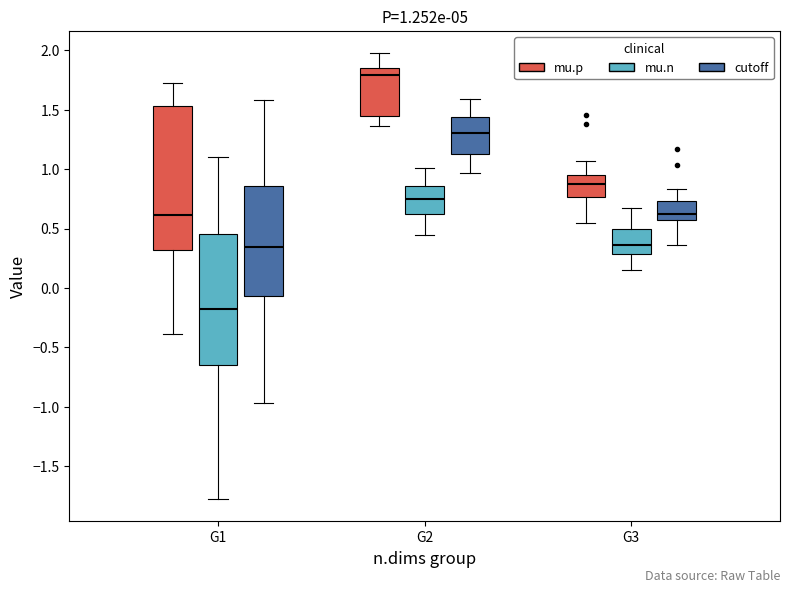

Which box has the lowest median line?

G1 (mu.n)